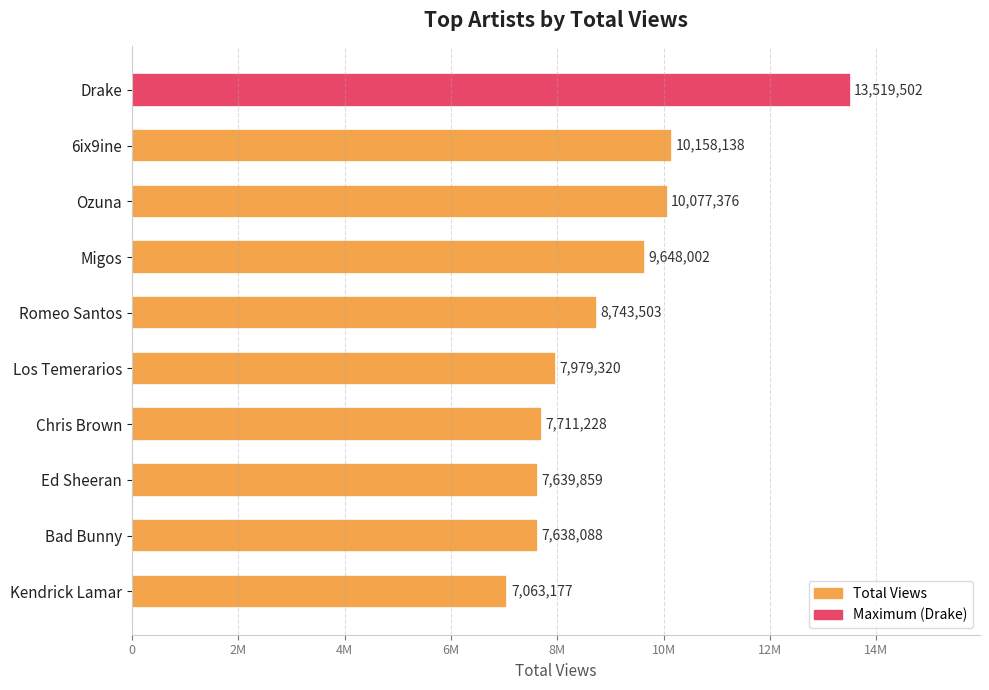

Does the chart contain any negative values?

No